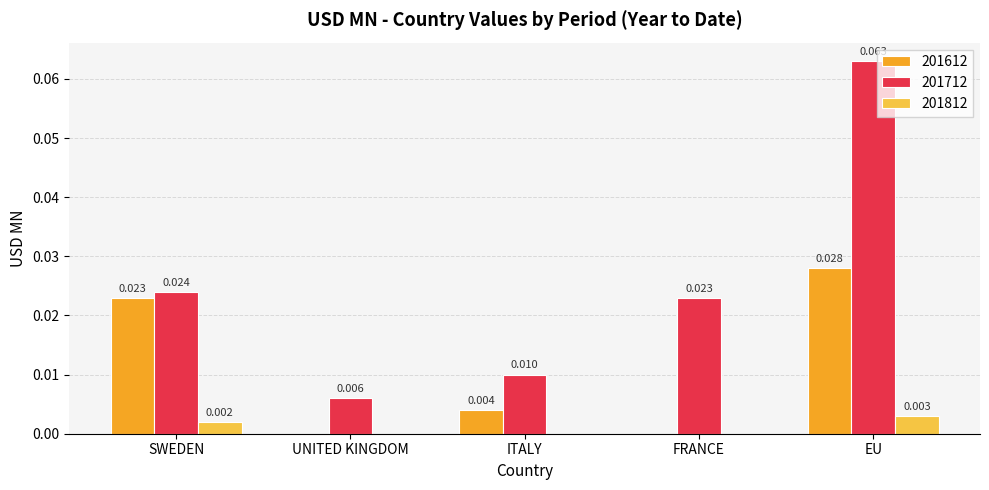

Does the chart contain stacked bars?

No